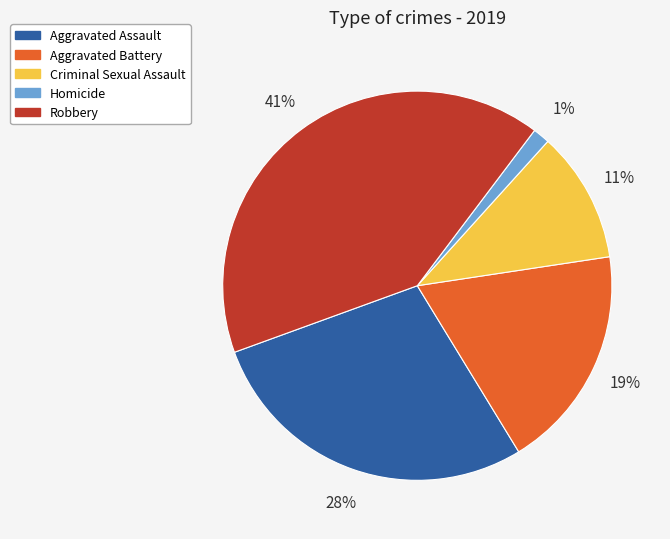

To the nearest percent, what is the difference between the Aggravated Battery and Robbery slice percentages?

22%